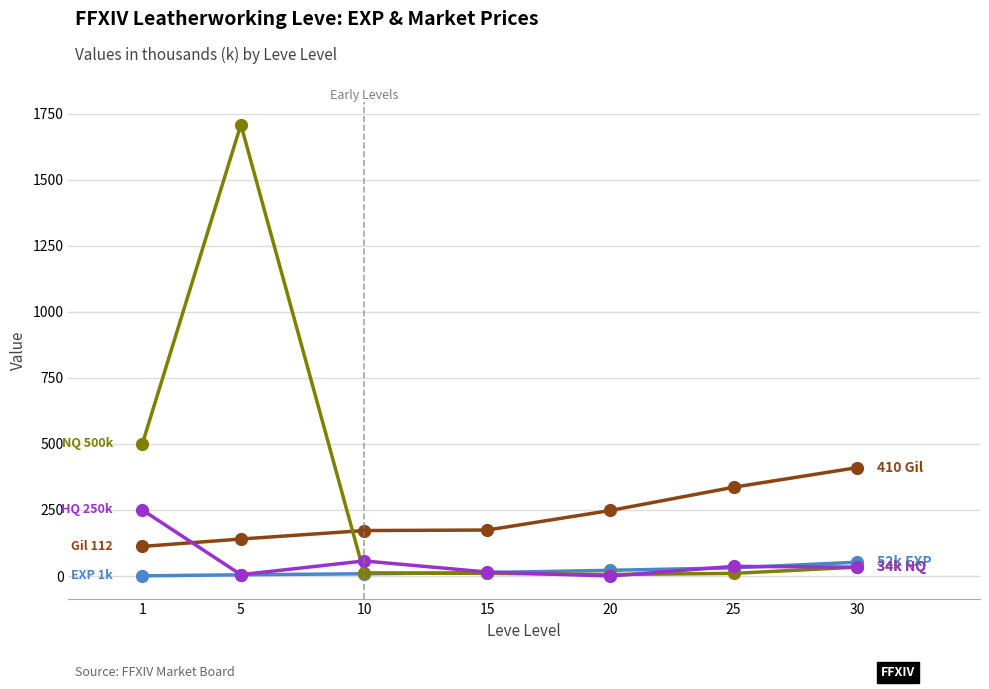

What is the greatest value displayed?

1708.3